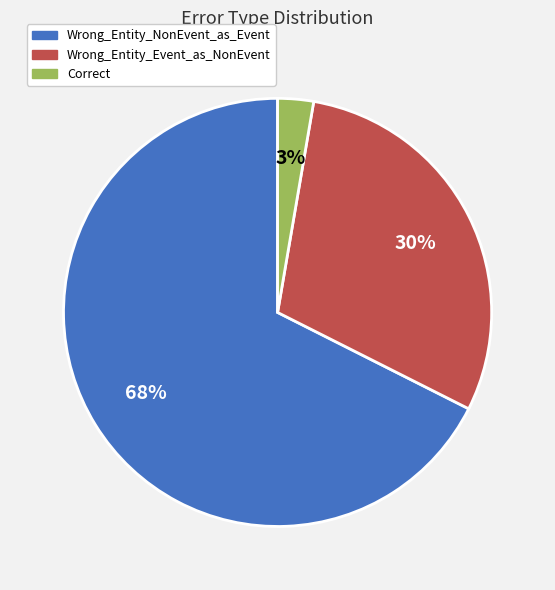

True or false: Wrong_Entity_NonEvent_as_Event accounts for 68% of the total.

True